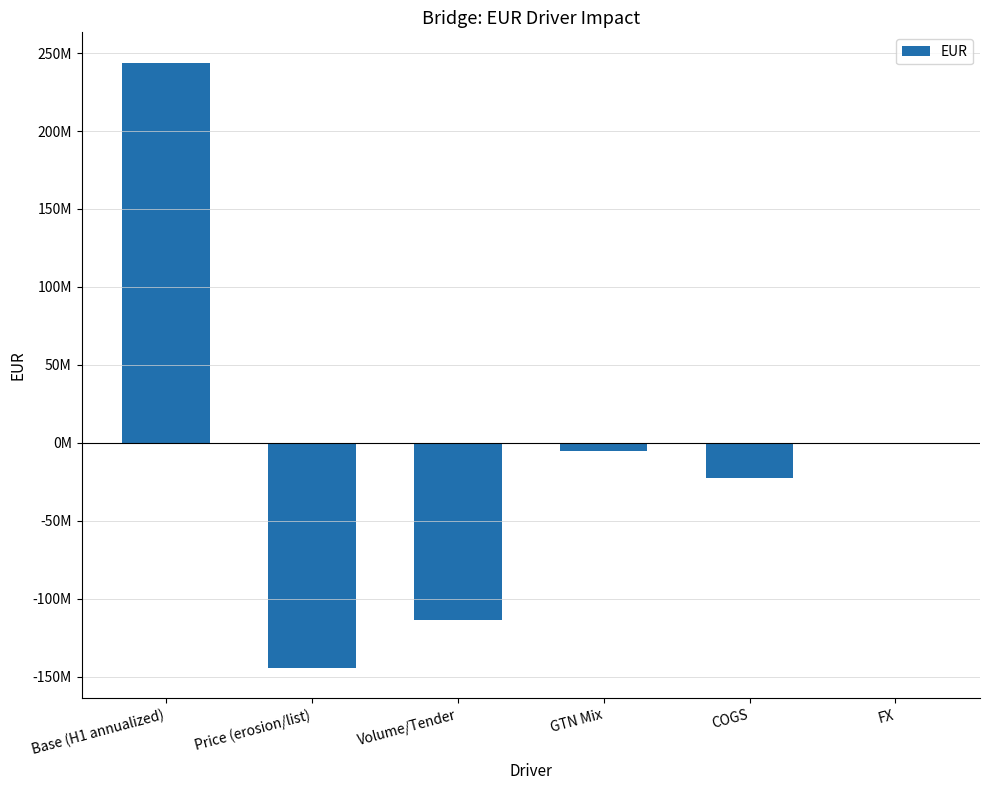

Between COGS and Price (erosion/list), which is larger?

COGS